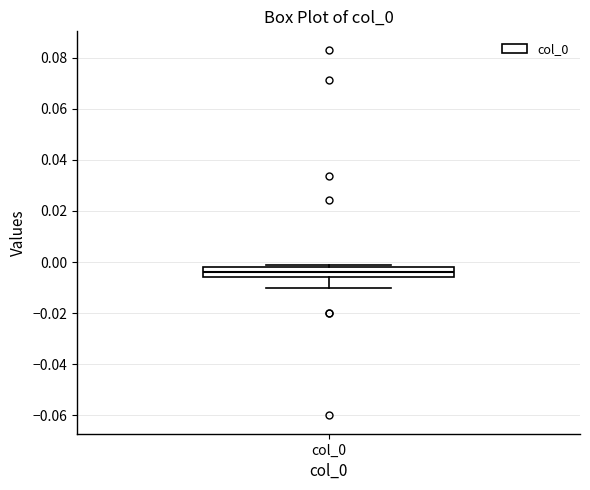

Transcribe this box plot: give where the median line is, the range the box spans, and where the two whiskers end, as read against the y-axis. The values are not printed on the chart, so give them approximately, as read against the axis.

median -0.004, box -0.006 to -0.002, whiskers -0.010 to 0.000